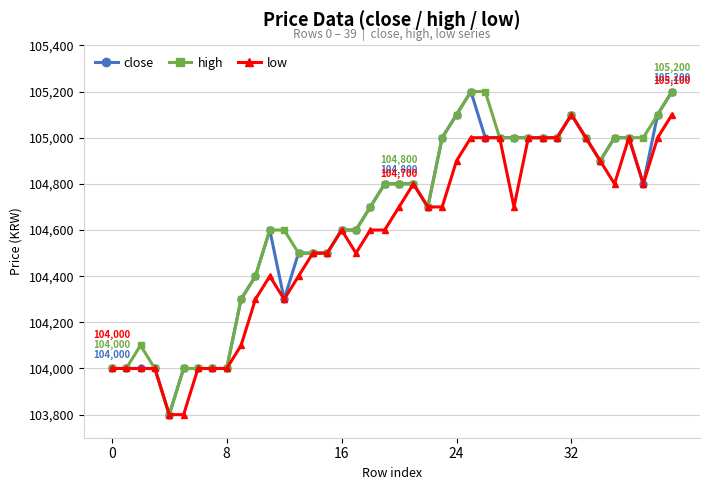

What is the value of the low point at the 2nd from the left?

104000